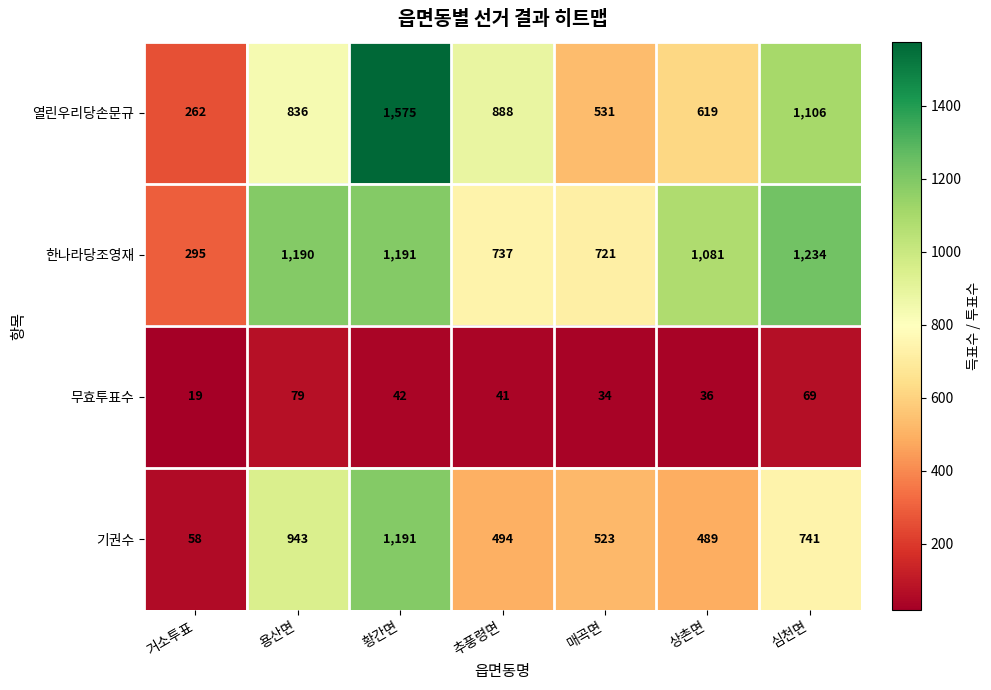

Where does the 무효투표수 series first go above 41?

용산면